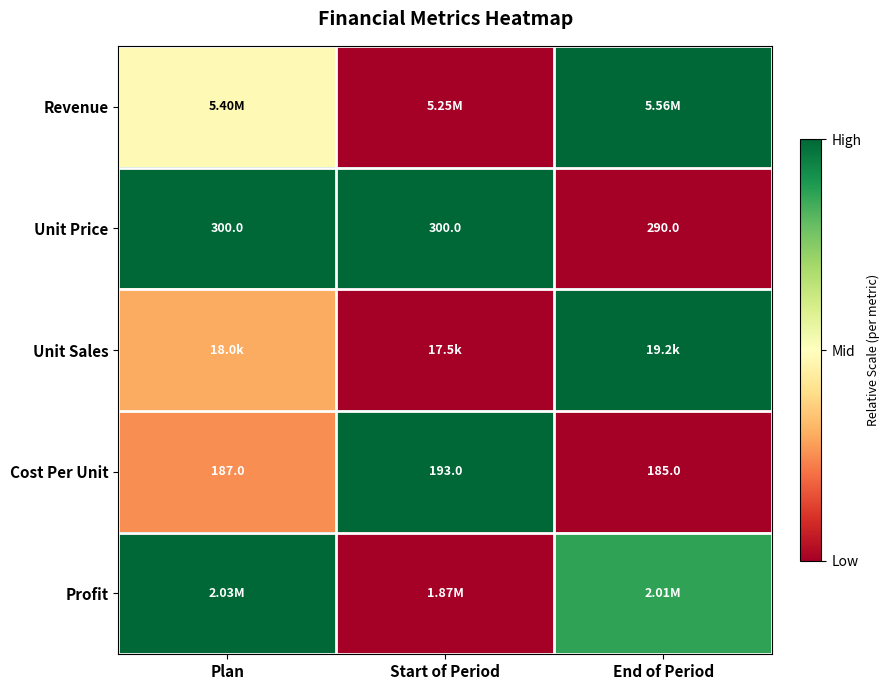

List the labels in order of Cost Per Unit value, largest first.

Start of Period, Plan, End of Period